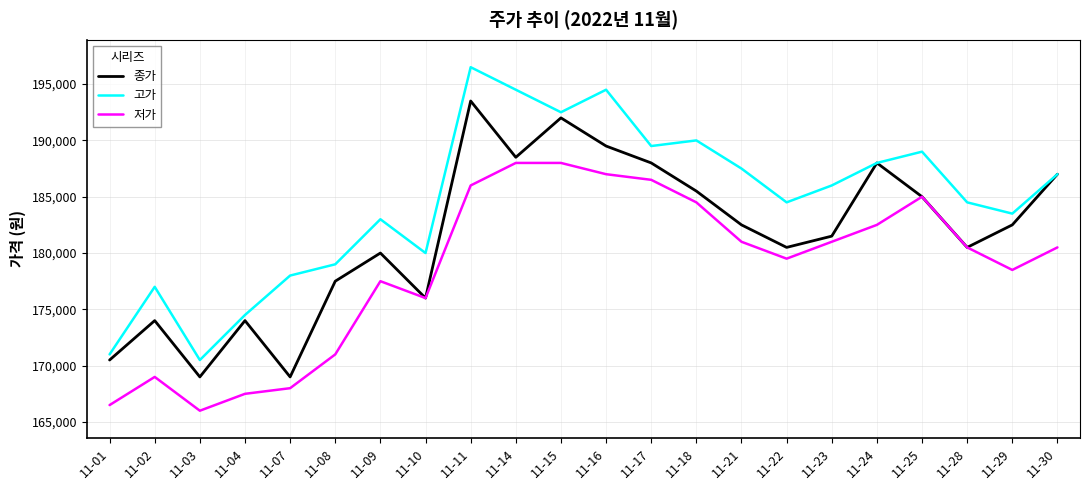

What is the difference between the highest and lowest values at 11-09?

5500